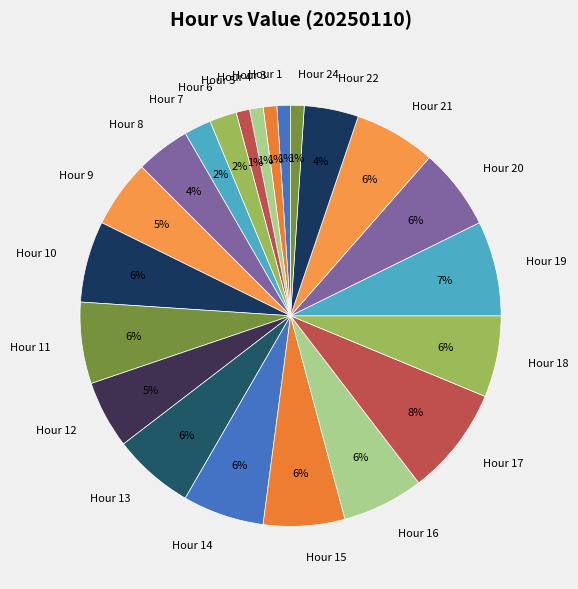

True or false: Hour 7 accounts for 2% of the total.

True